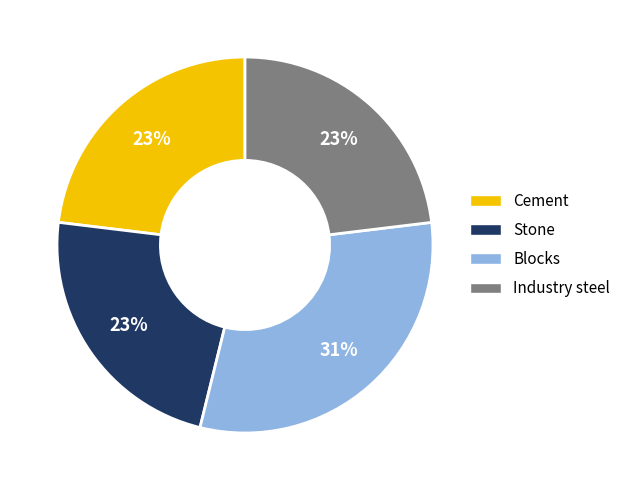

To the nearest percent, what percentage of the pie is Stone?

23%